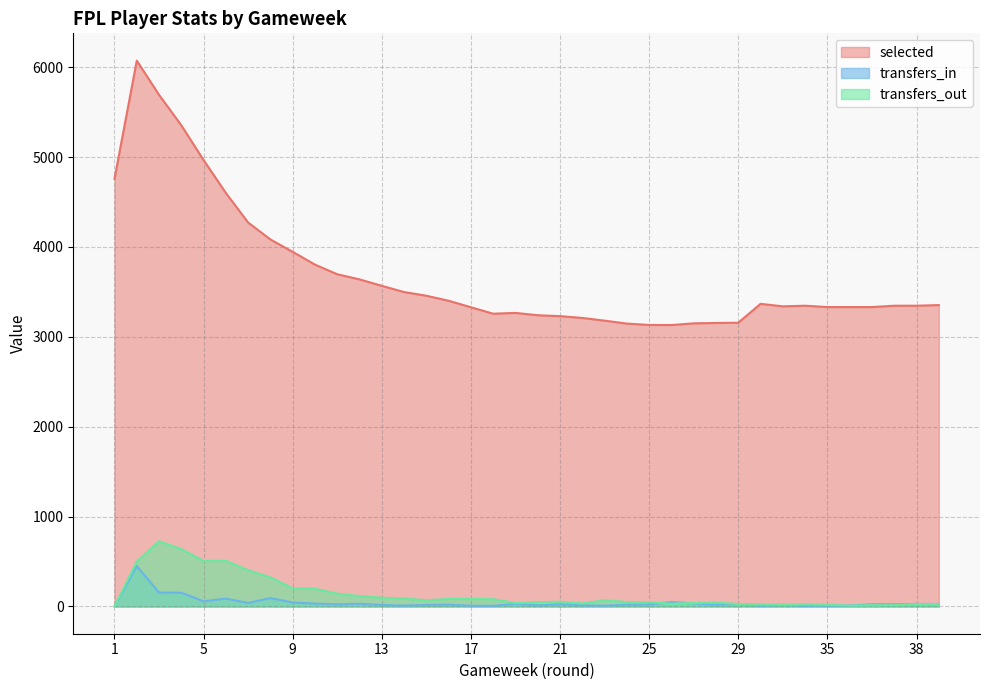

What is the sum of all selected values?

140475